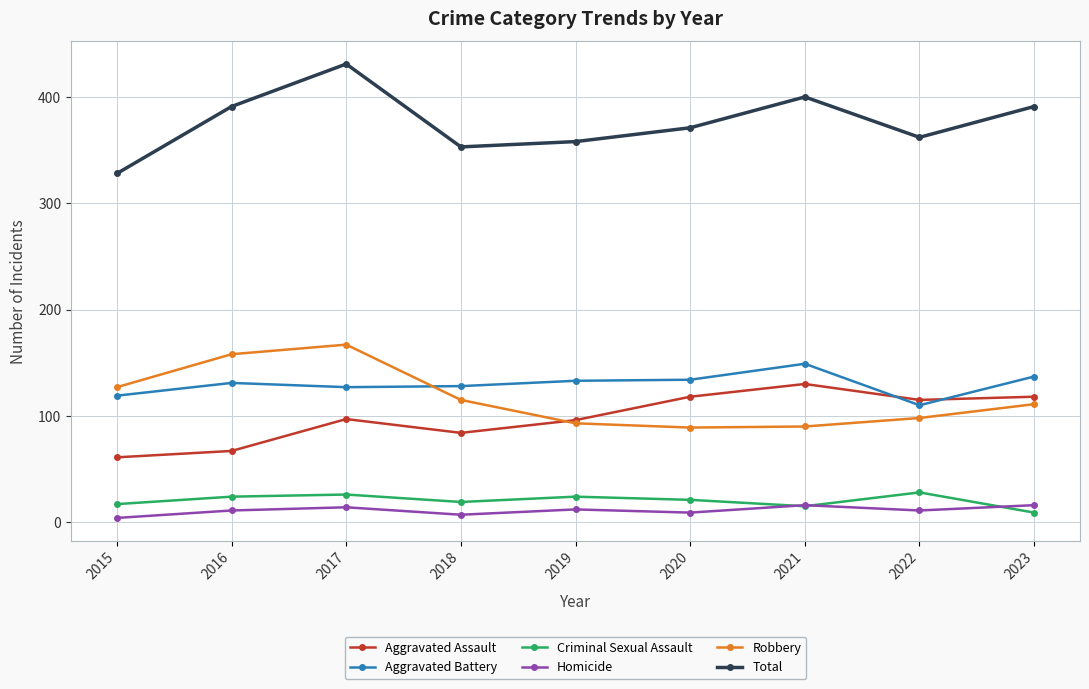

At which label does Total reach its minimum?

2015